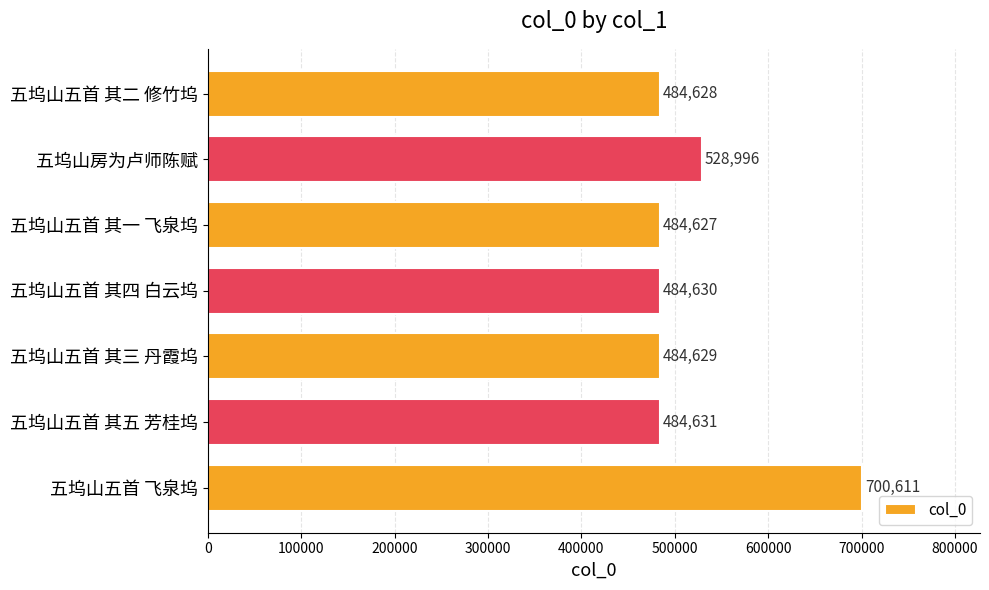

The value at 五坞山五首 其三 丹霞坞 is 484629. True or false?

True